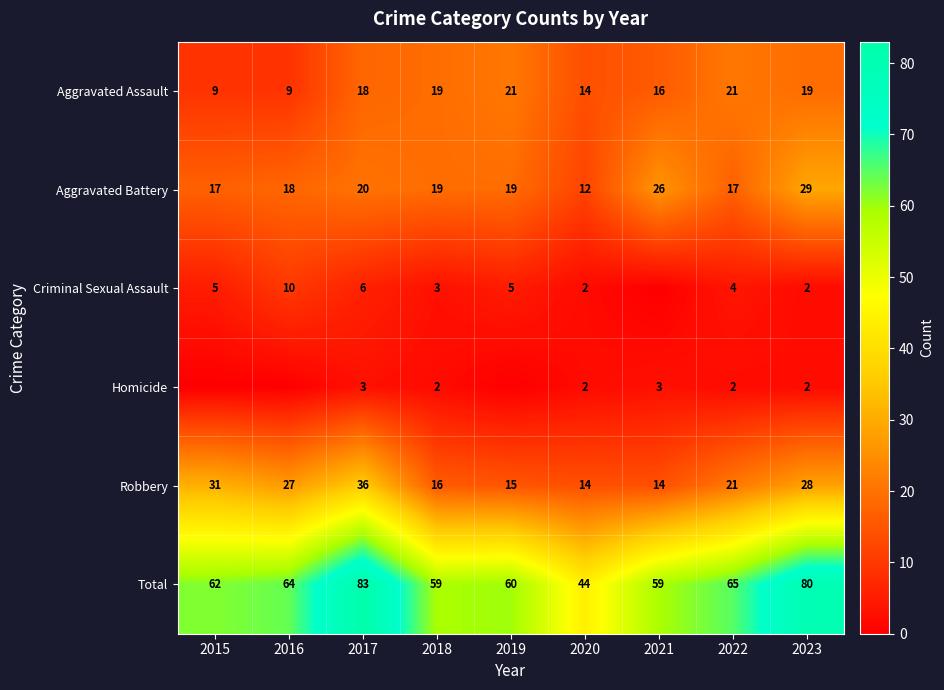

How many categories are shown in the chart?

9